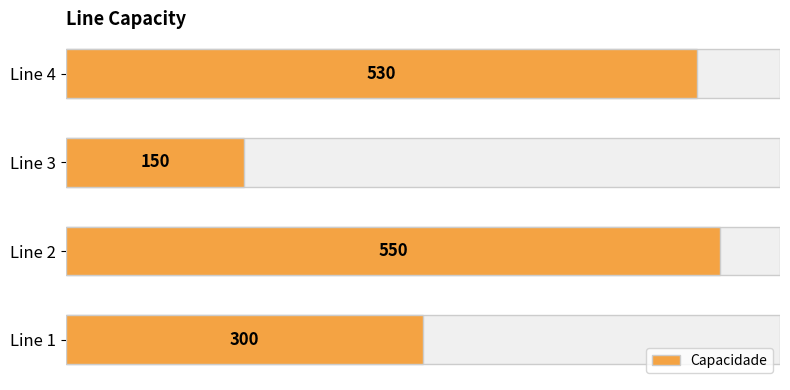

What is the approximate value at Line 4, to the nearest 10?

530